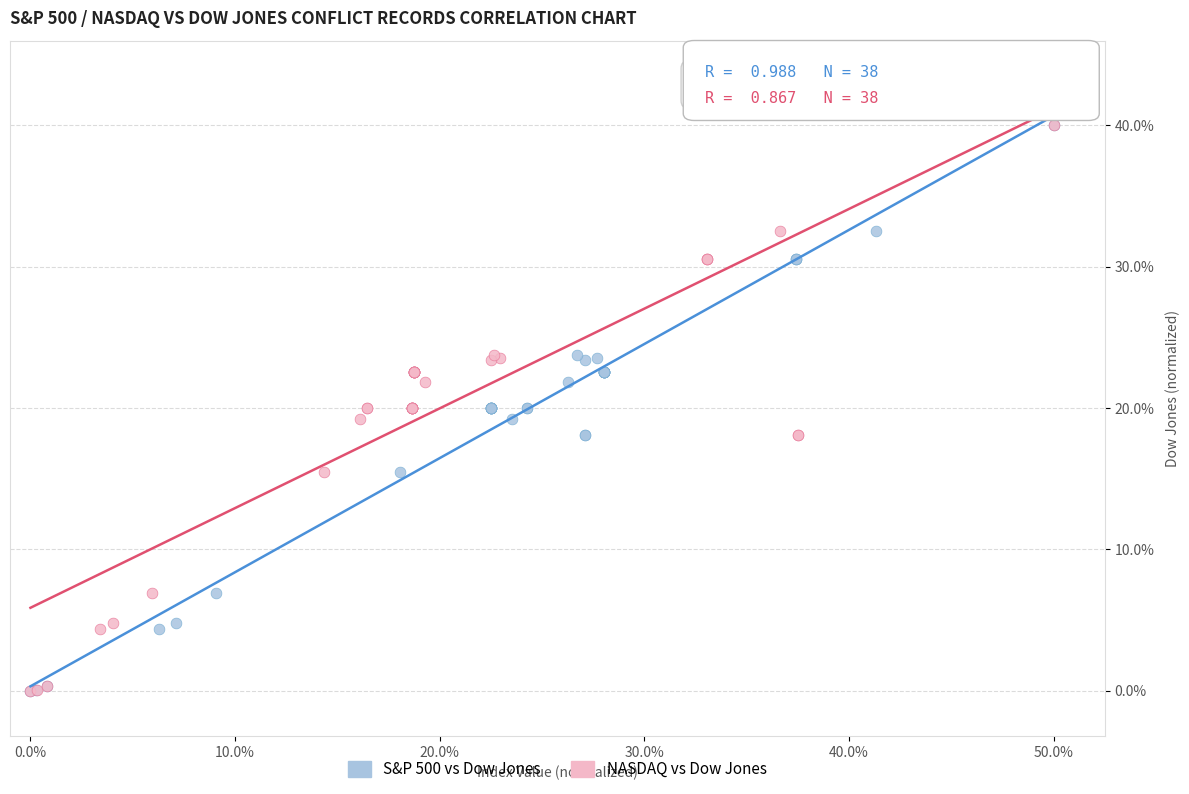

What are all the series names shown in the legend?

S&P 500 vs Dow Jones, NASDAQ vs Dow Jones